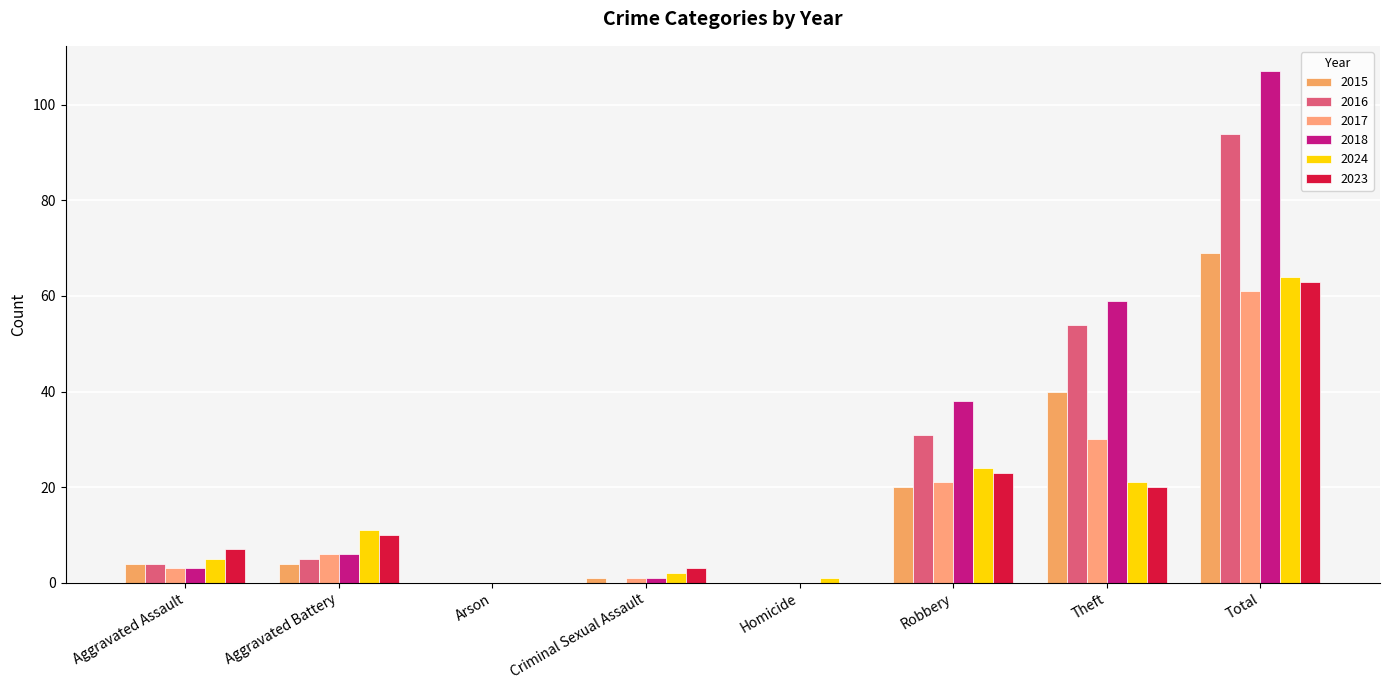

How many categories are shown in the chart?

8